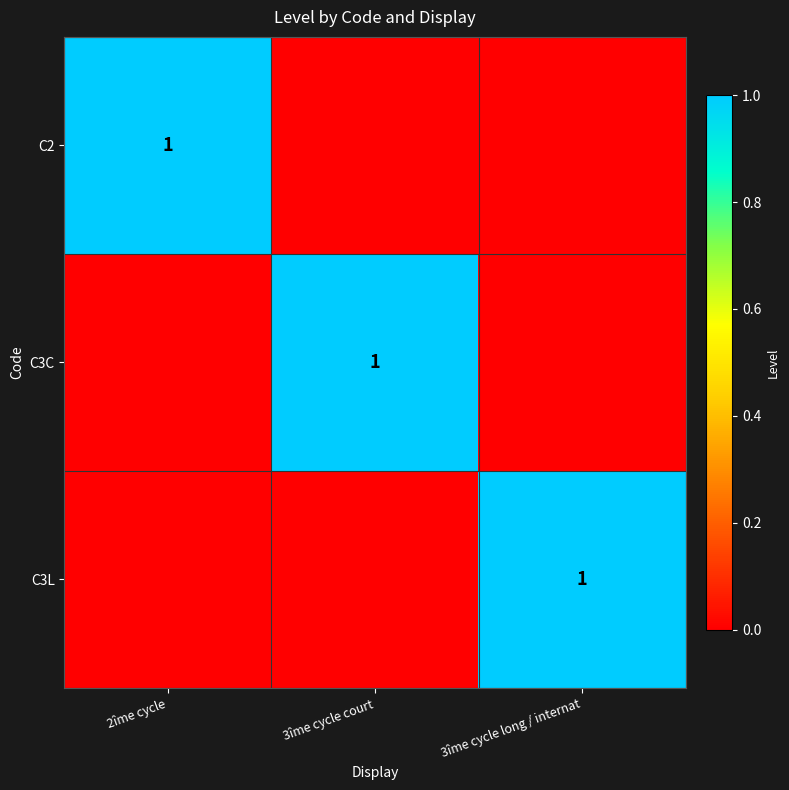

The value of C3C at 3îme cycle court is 1. True or false?

True